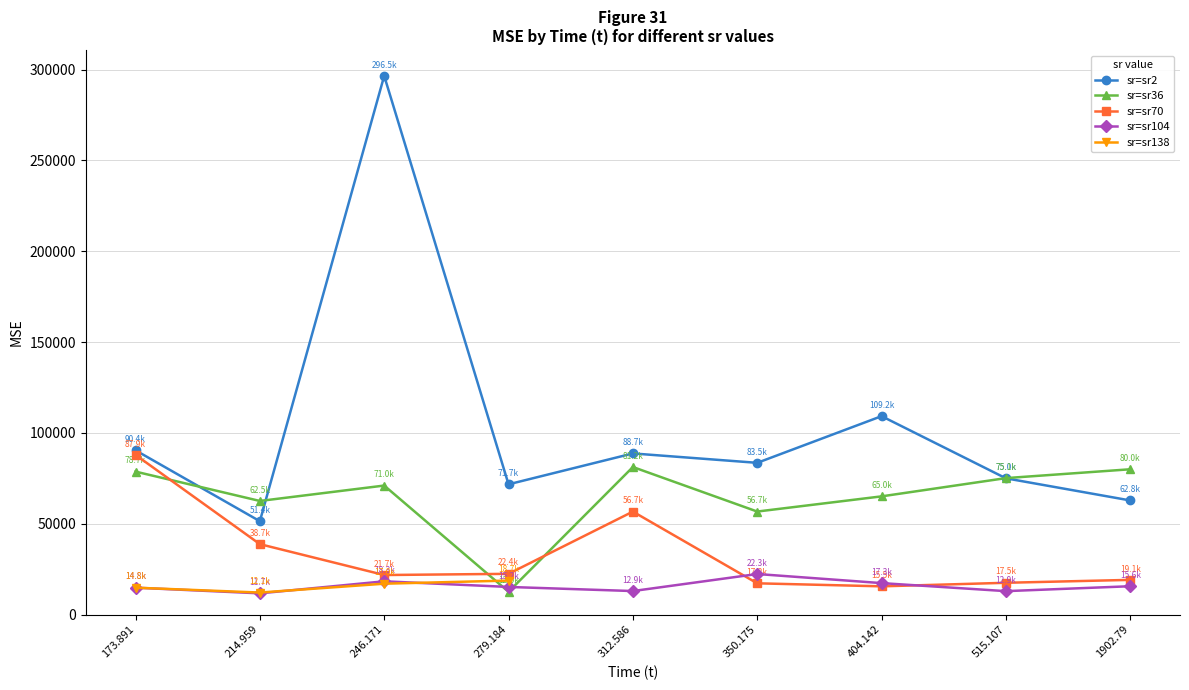

At 515.107, list the series in order from smallest to largest.

MSE_sr104, MSE_sr70, MSE_sr2, MSE_sr36